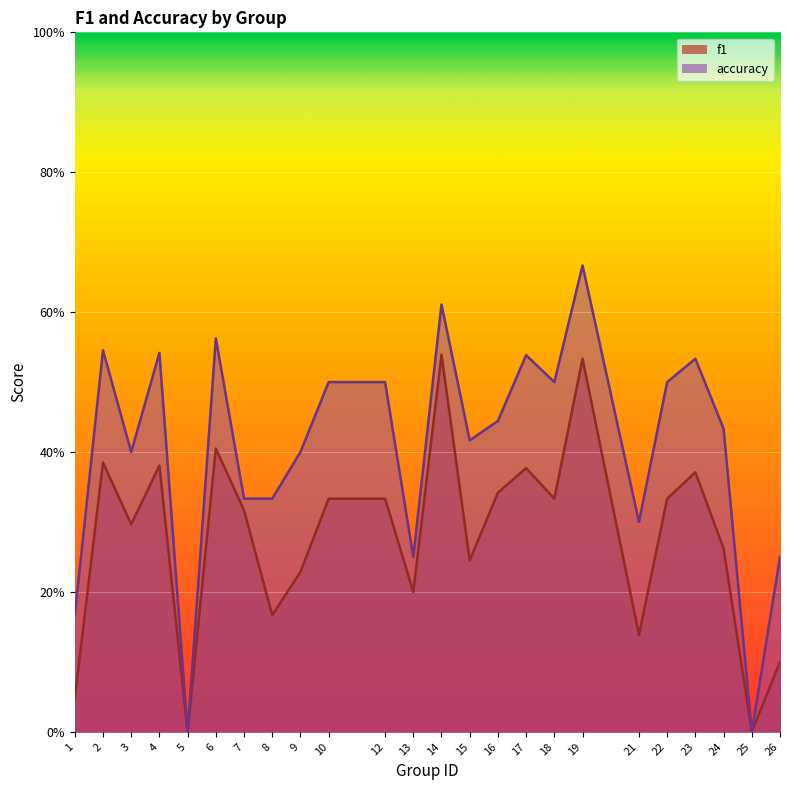

At 10, list the series in order from largest to smallest.

accuracy, f1